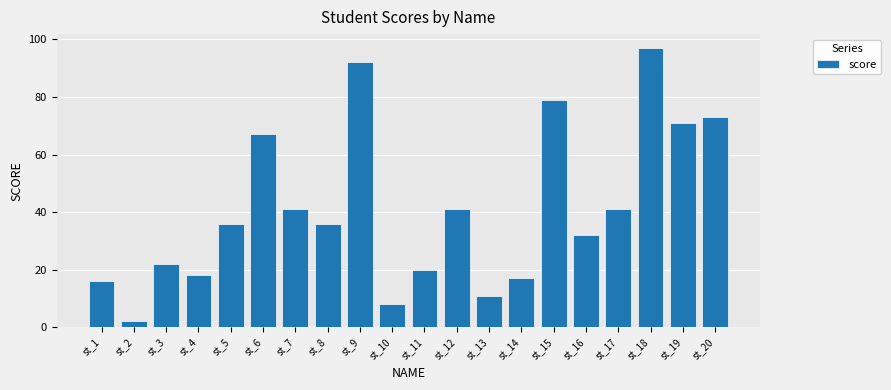

What is the change in value from st_5 to st_9?

+56